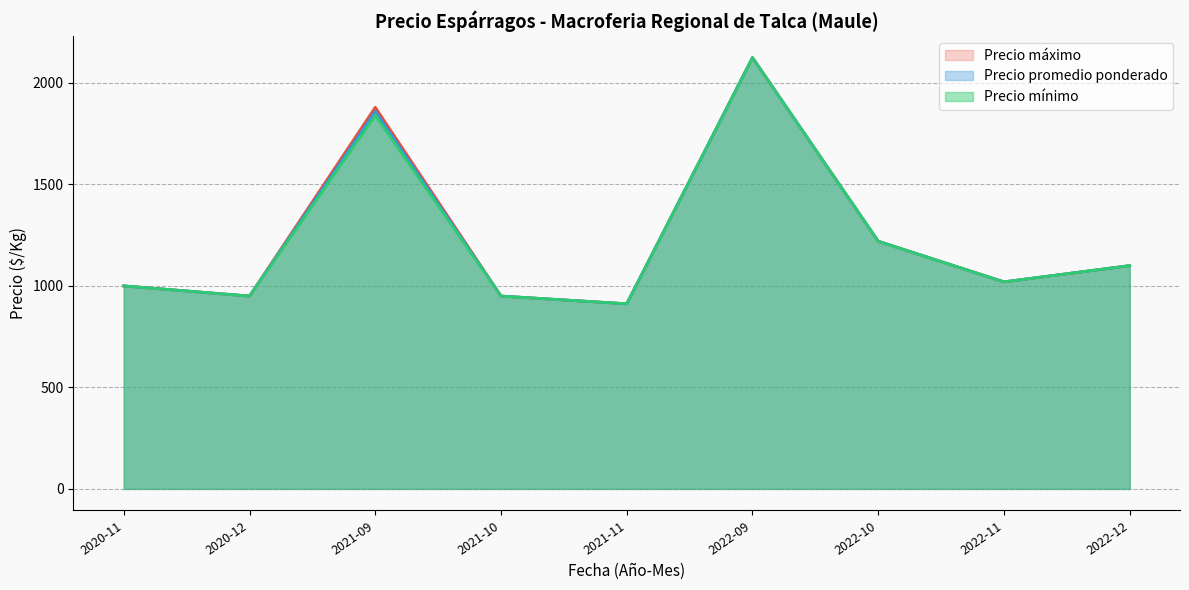

Is the value of Precio máximo at 2022-11 greater than the value of Precio mínimo at 2021-09?

No